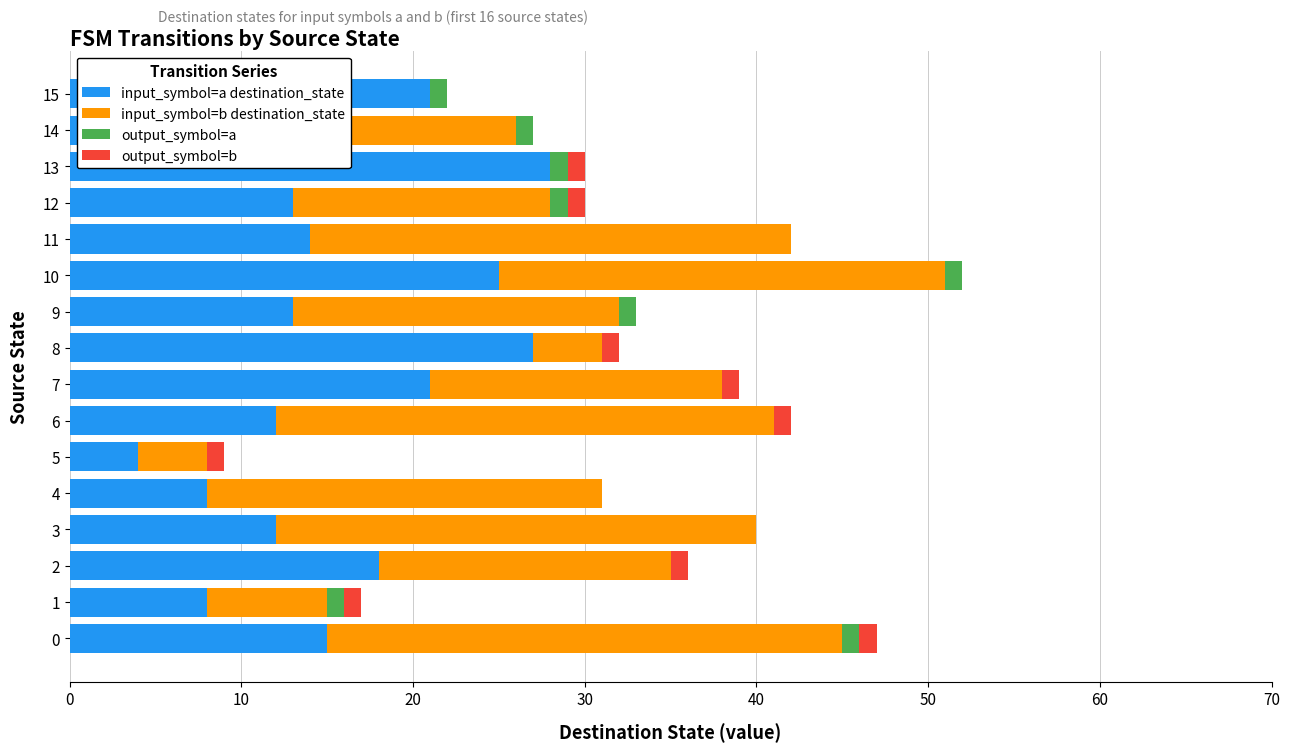

Between 3 and 6, which series saw the biggest shift?

input_symbol=b destination_state